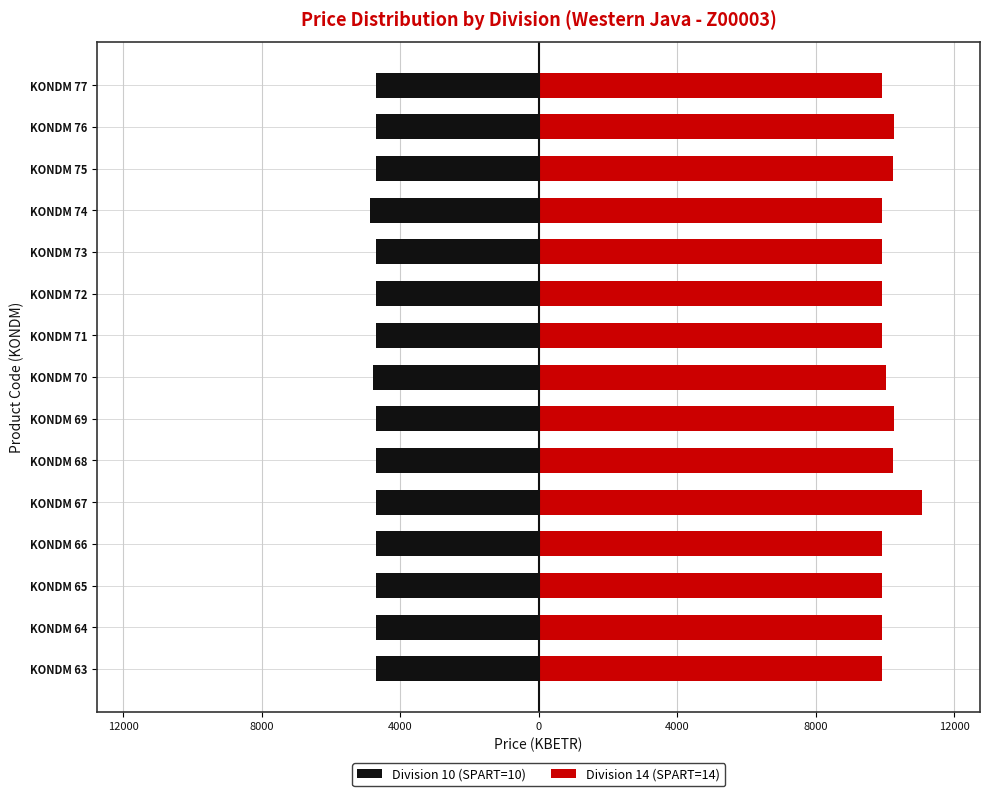

What is the sum of the Division 14 (SPART=14) values at KONDM 75 and KONDM 70?

20285.6